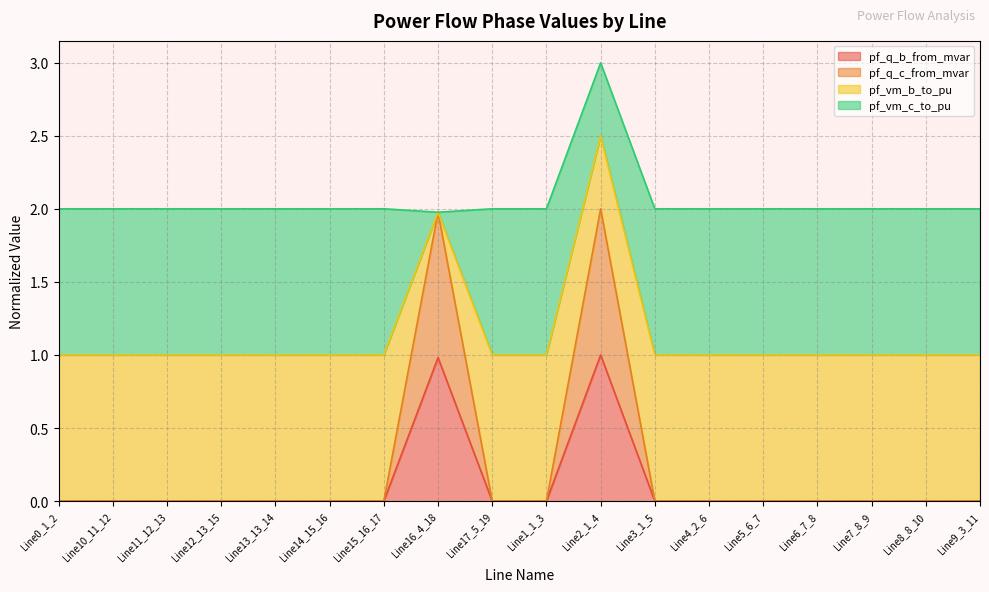

At how many categories does at least one series exceed 0?

18